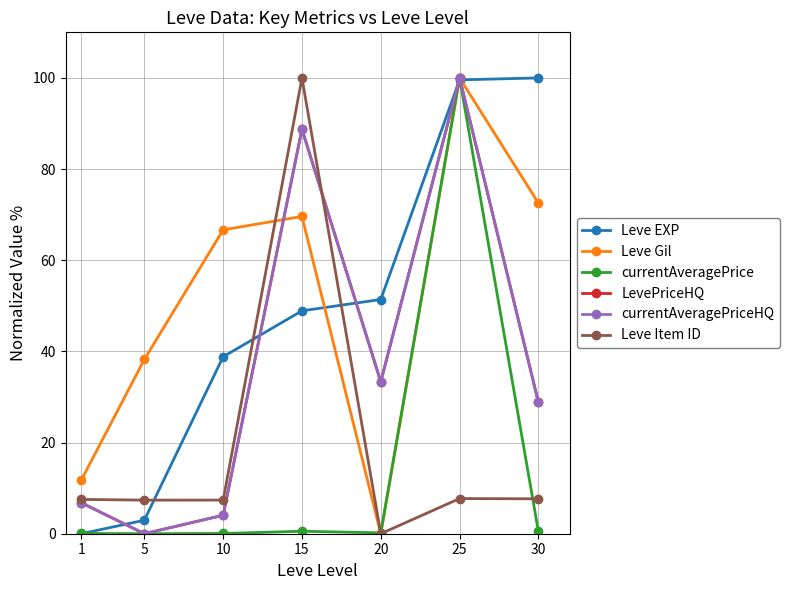

Does the chart have visible grid lines?

Yes